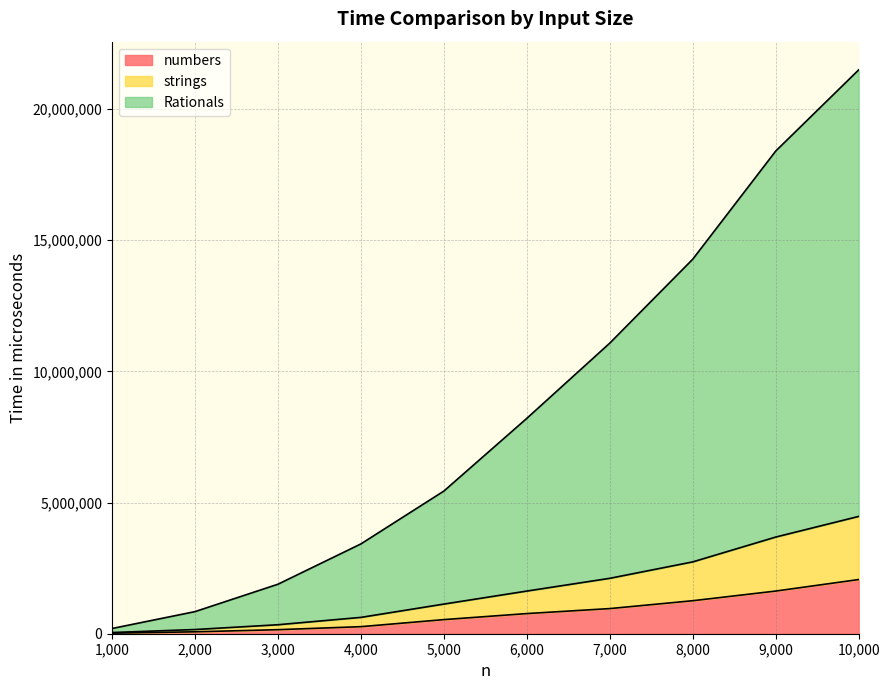

Does the chart have visible grid lines?

Yes